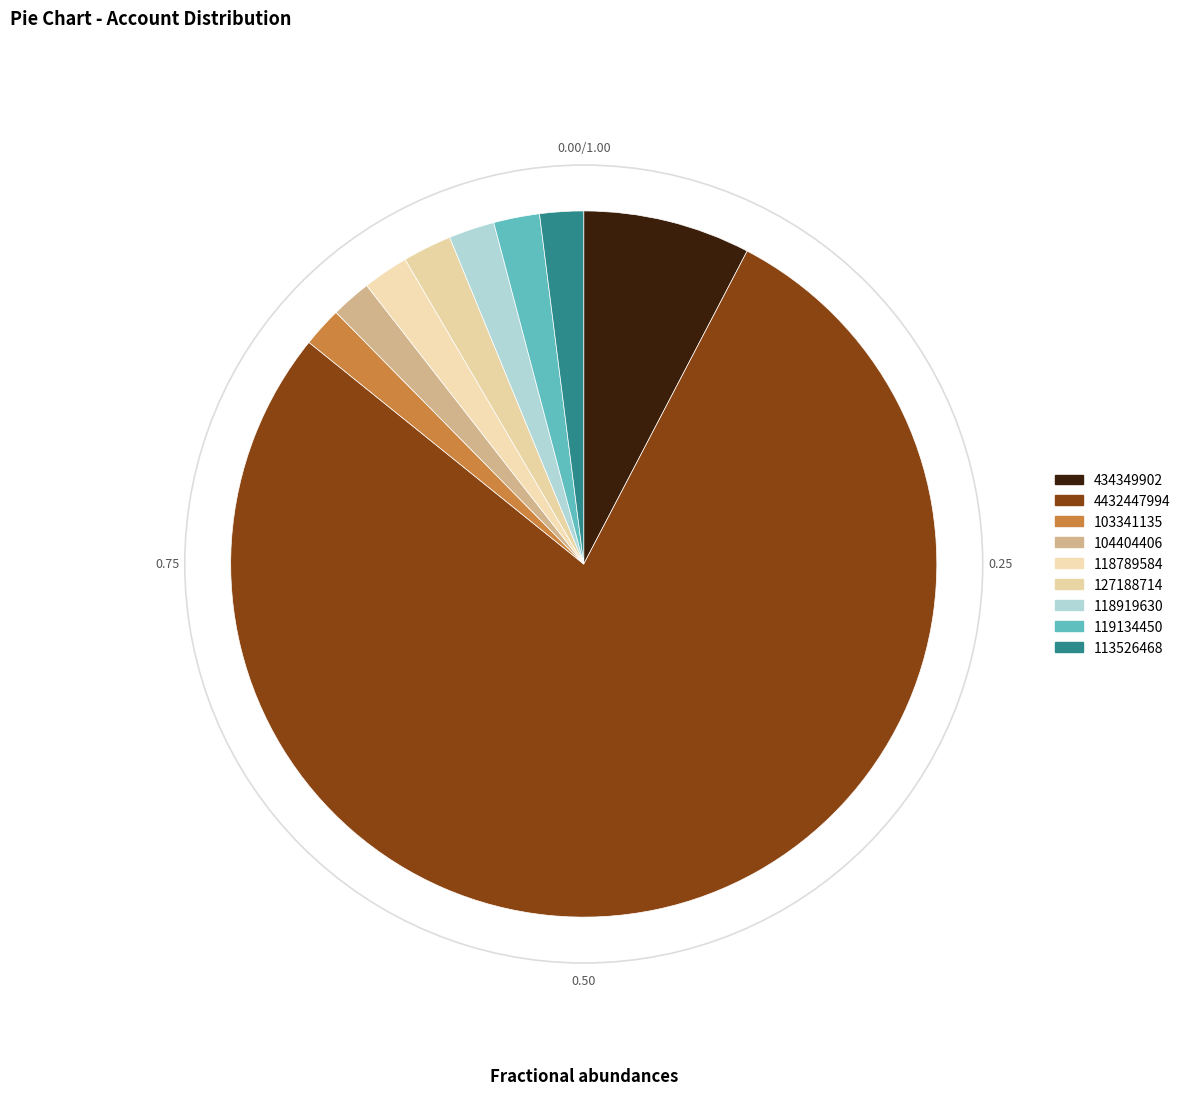

How many segments does this pie chart have?

9